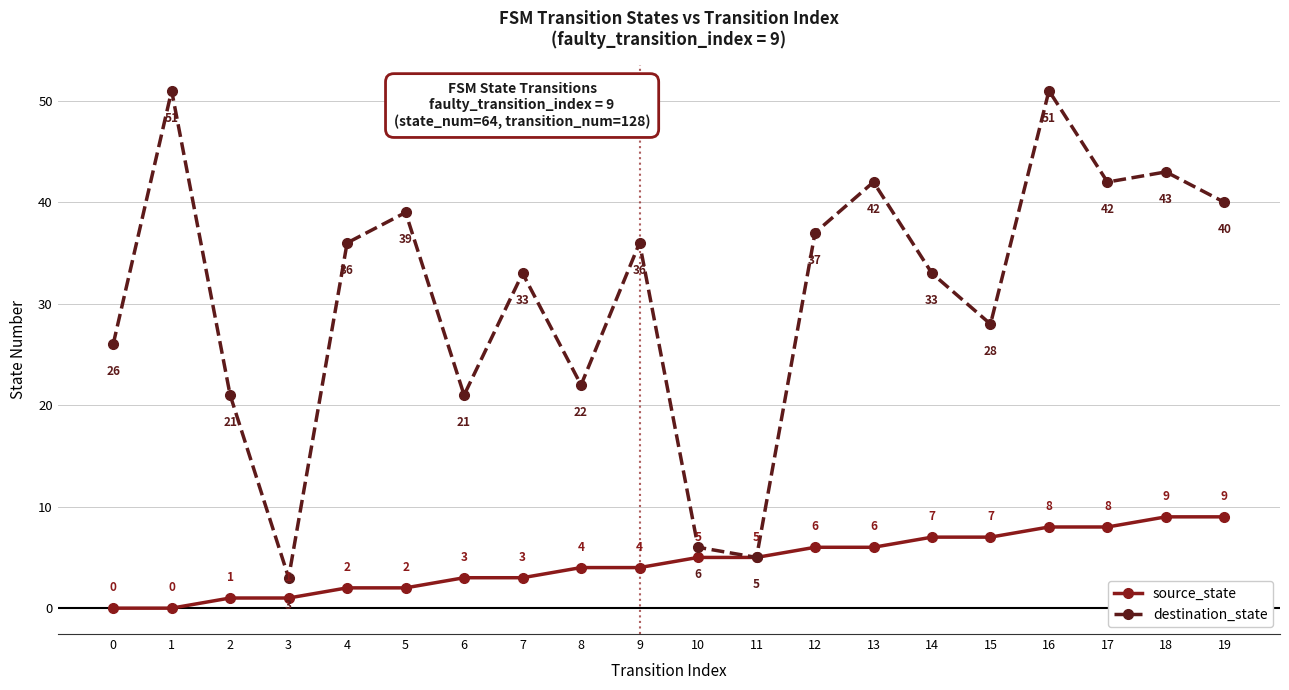

The value of source_state at 6 is 3. True or false?

True